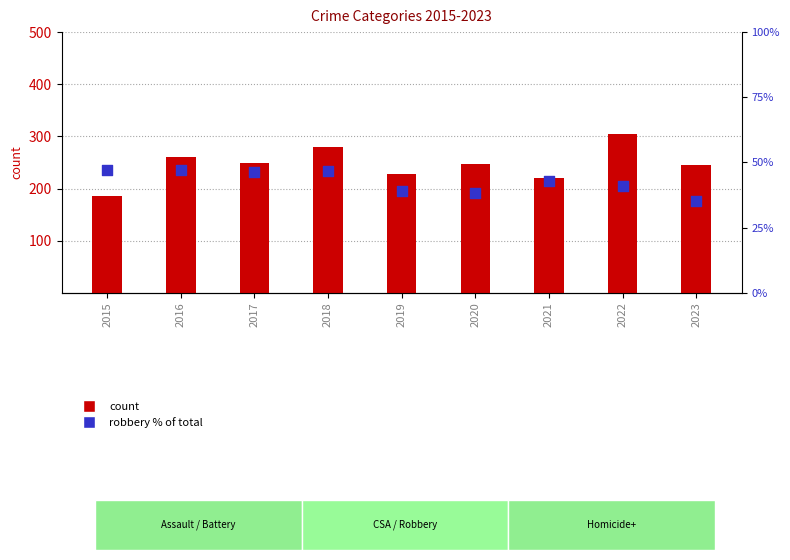

At which category is the sum across all series the highest?

2022